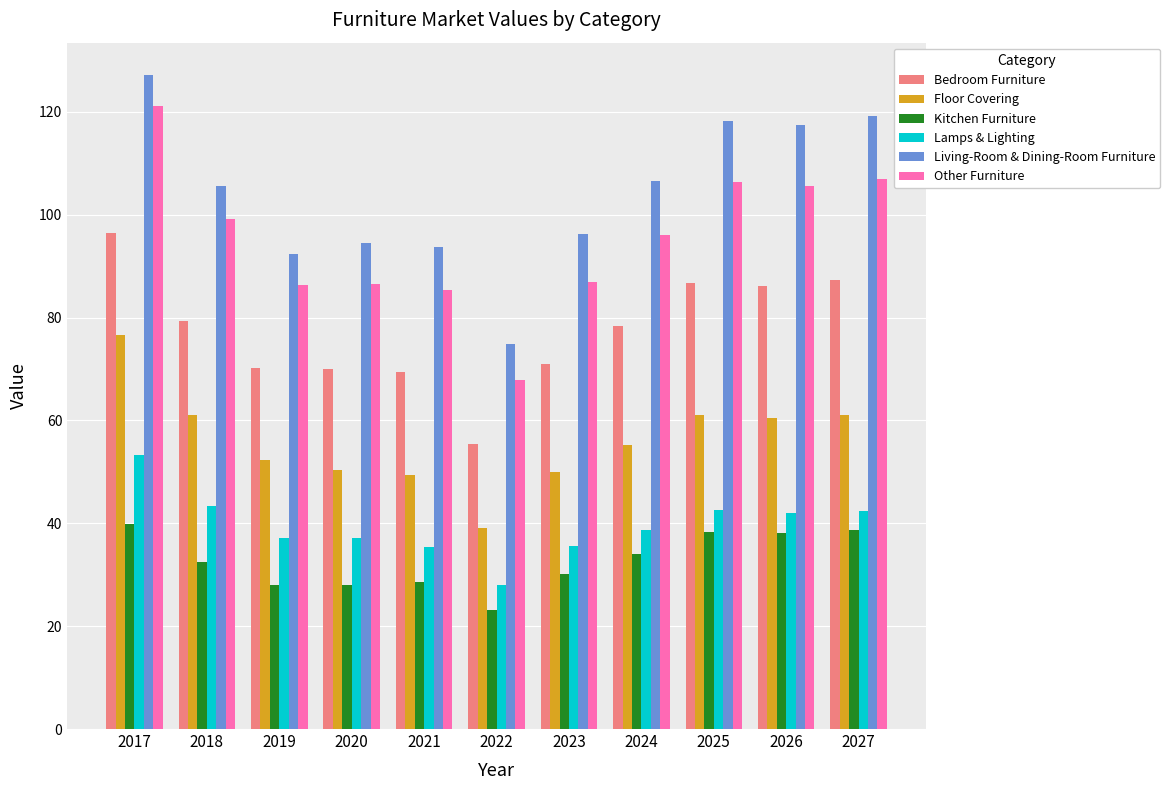

What is the difference between the second highest and second lowest values in the Living-Room & Dining-Room Furniture series?

26.8